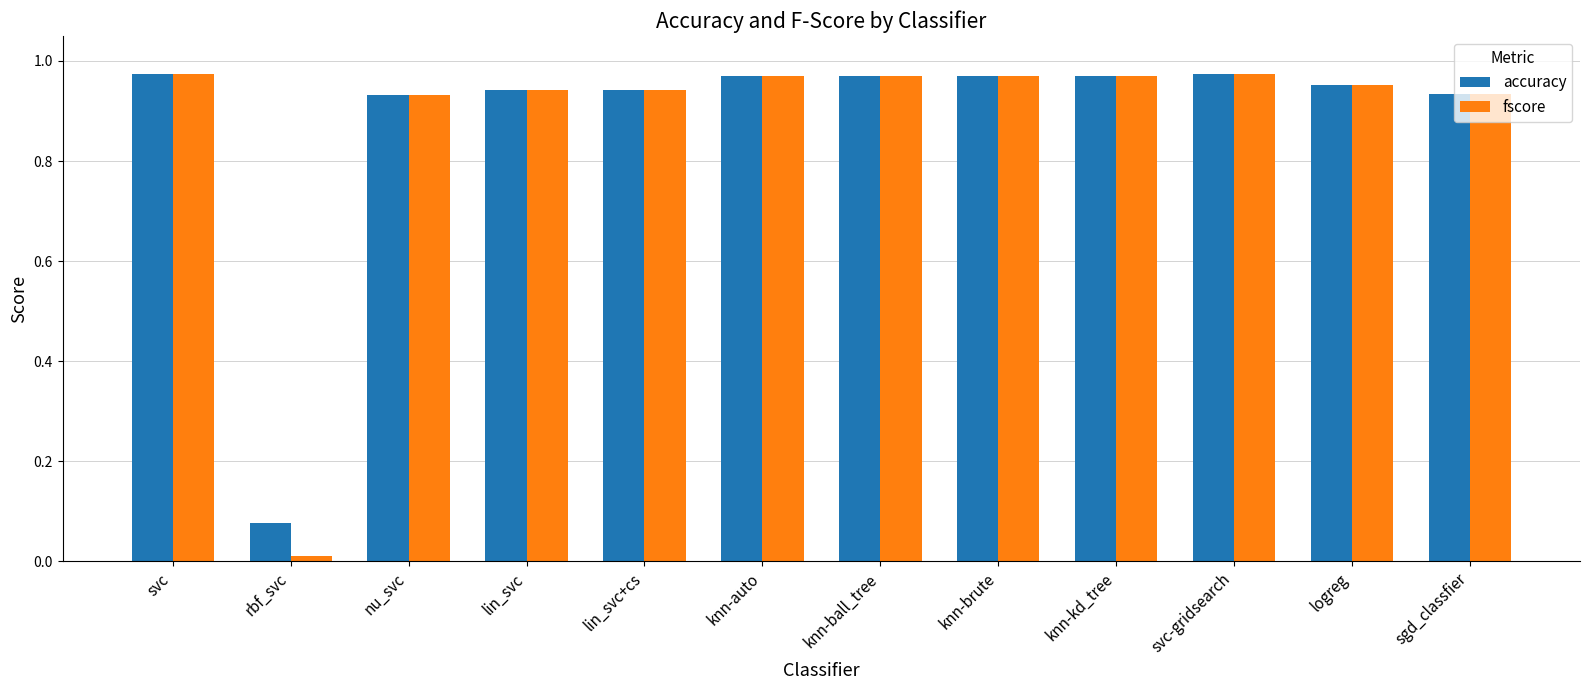

The value of fscore at lin_svc+cs is 0.6. True or false?

False